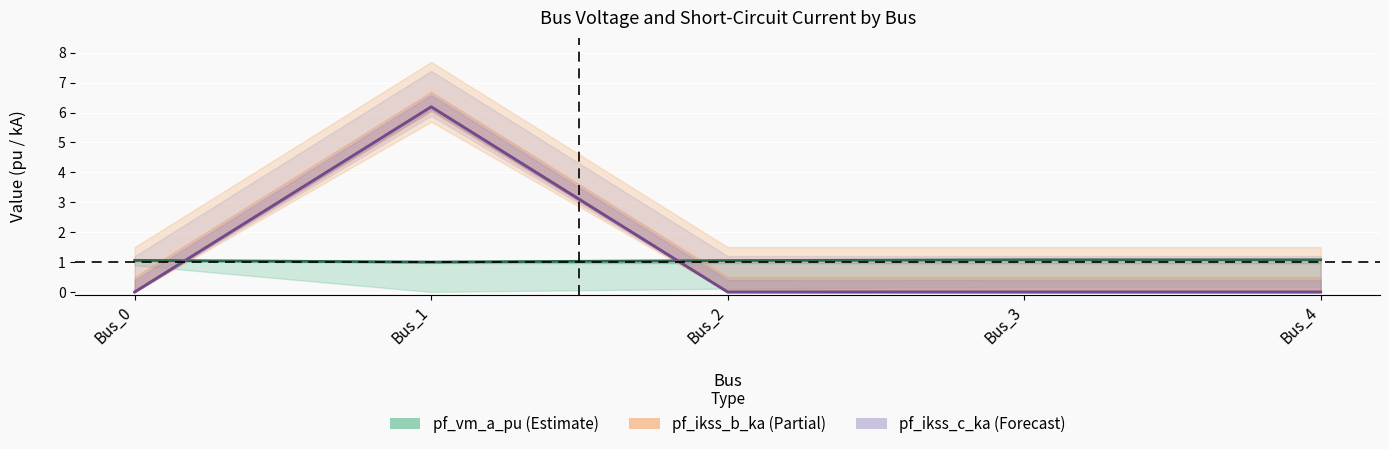

Which category has the highest value in the pf_ikss_c_ka series?

Bus_1